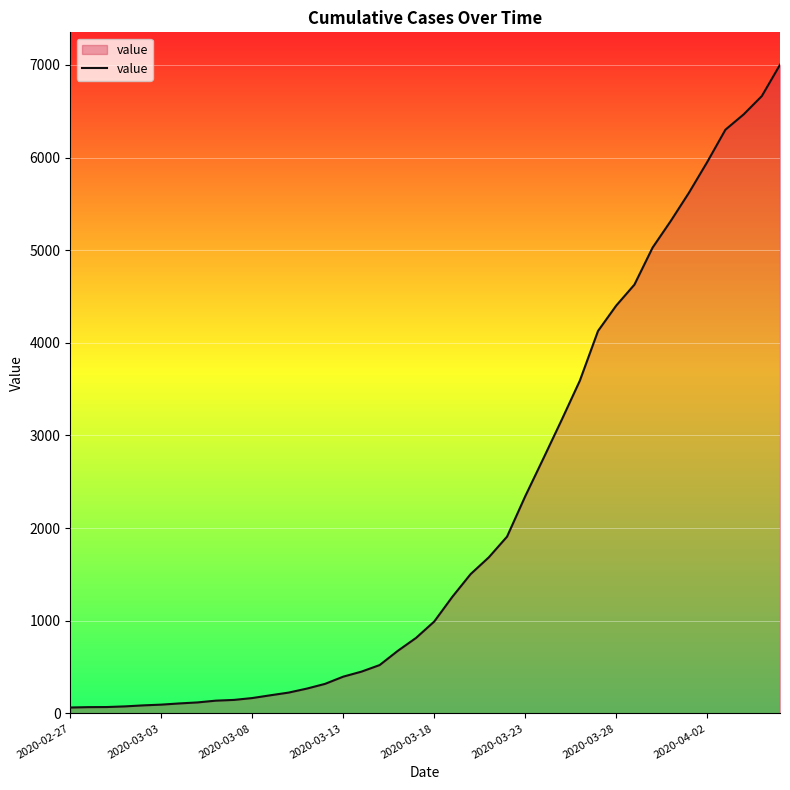

What is the maximum value shown in the chart?

7001